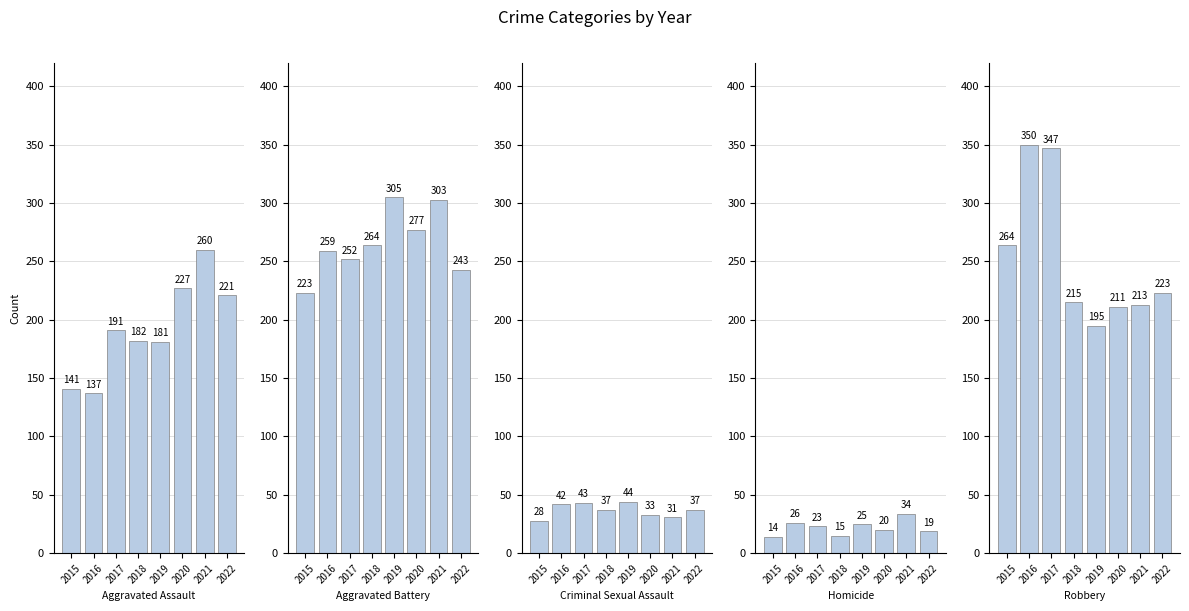

Reading left to right, what are all the values shown in this chart?

Aggravated Assault: 2015=141	2016=137	2017=191	2018=182	2019=181	2020=227	2021=260	2022=221
Aggravated Battery: 2015=223	2016=259	2017=252	2018=264	2019=305	2020=277	2021=303	2022=243
Criminal Sexual Assault: 2015=28	2016=42	2017=43	2018=37	2019=44	2020=33	2021=31	2022=37
Homicide: 2015=14	2016=26	2017=23	2018=15	2019=25	2020=20	2021=34	2022=19
Robbery: 2015=264	2016=350	2017=347	2018=215	2019=195	2020=211	2021=213	2022=223